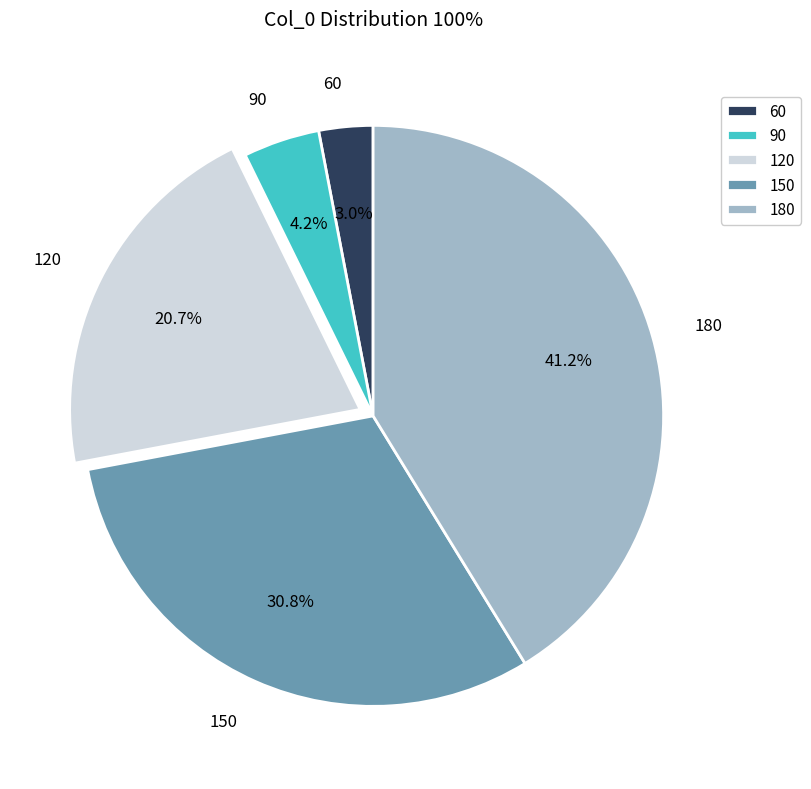

Is 150 the majority of the pie?

No